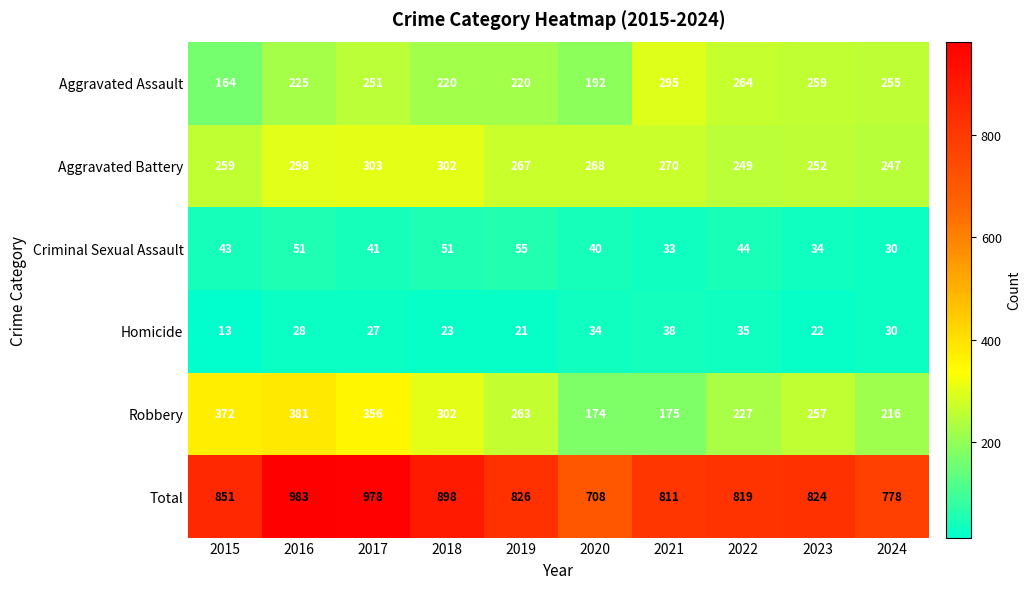

What is the average value of the Robbery series?

272